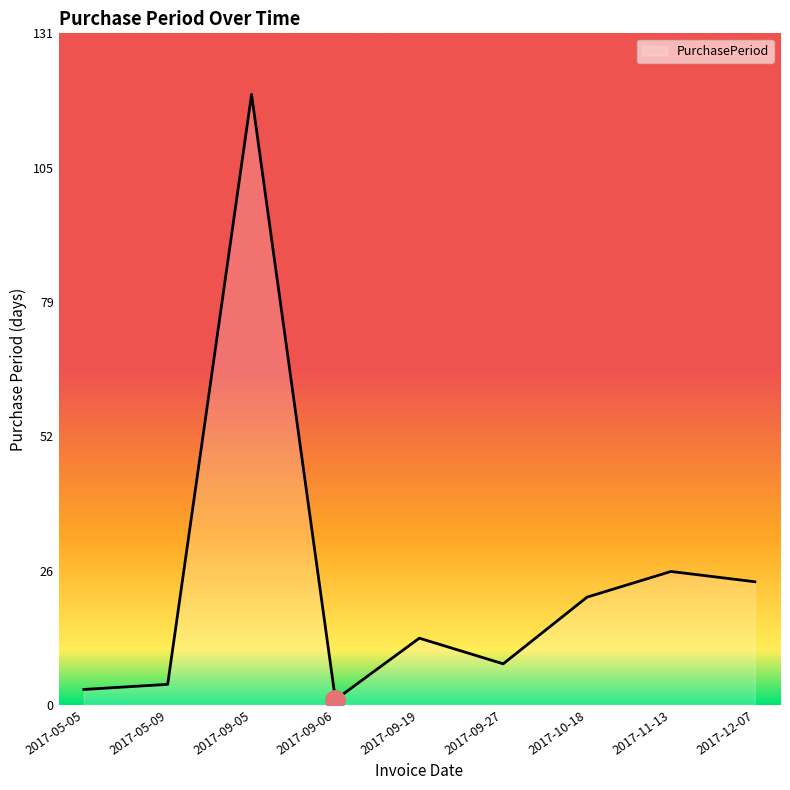

What is the greatest value displayed?

119